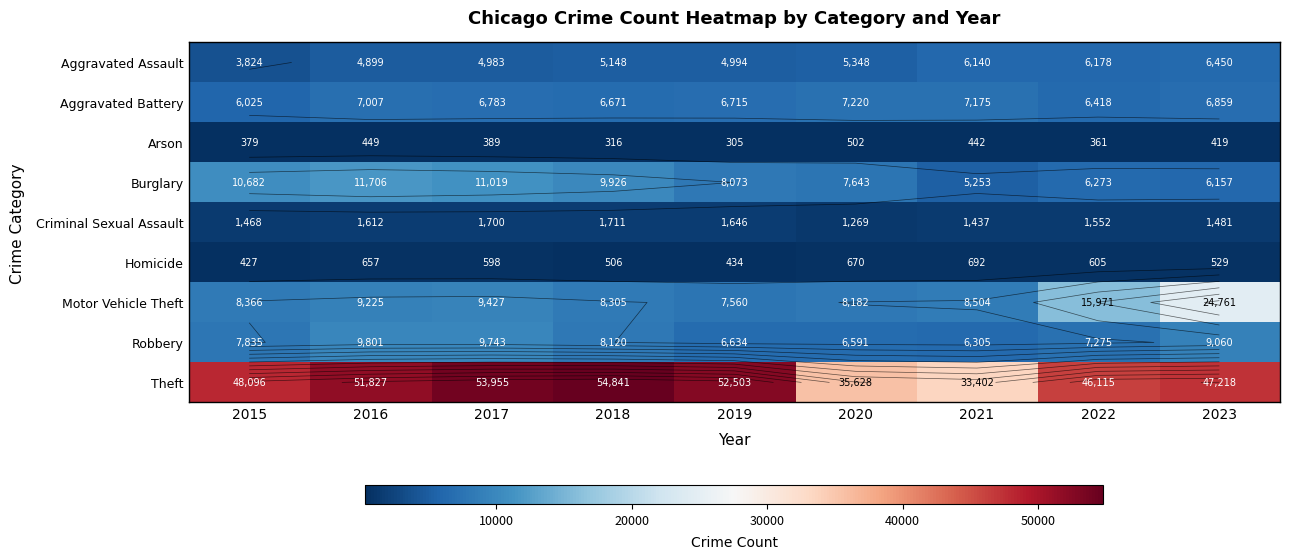

At how many categories does at least one series exceed 31380?

9